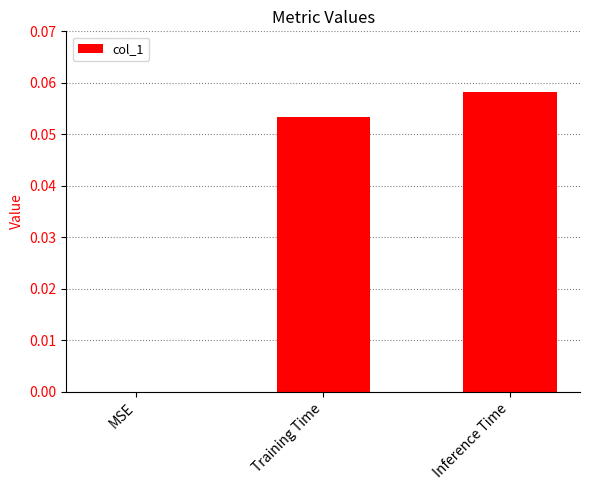

Which has a higher value, Training Time or MSE?

Training Time